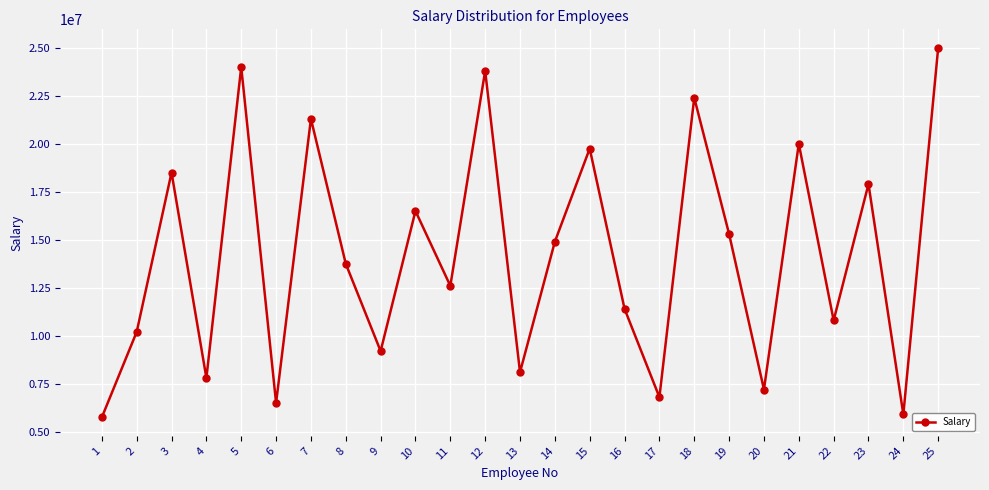

Count the number of data series in this chart.

1